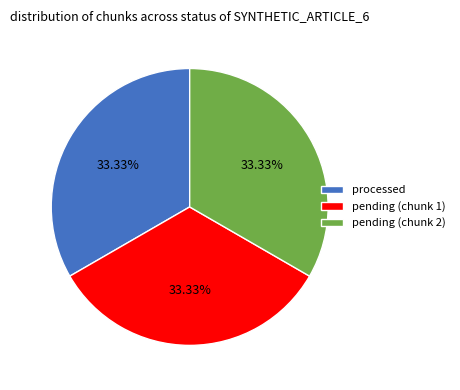

Is the sum of processed and pending (chunk 2) greater than half?

Yes